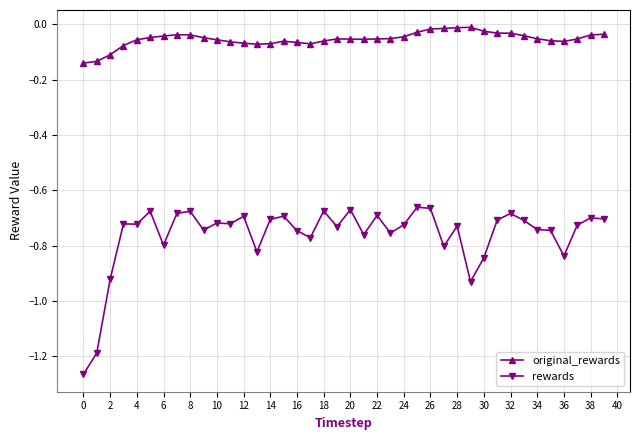

Which series has the widest spread of values?

rewards